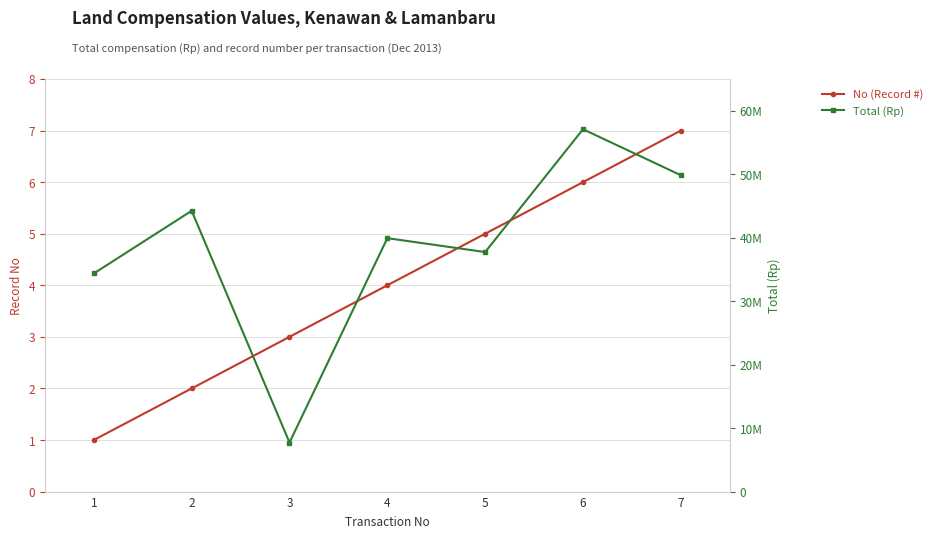

At which category is the sum across all series the highest?

6